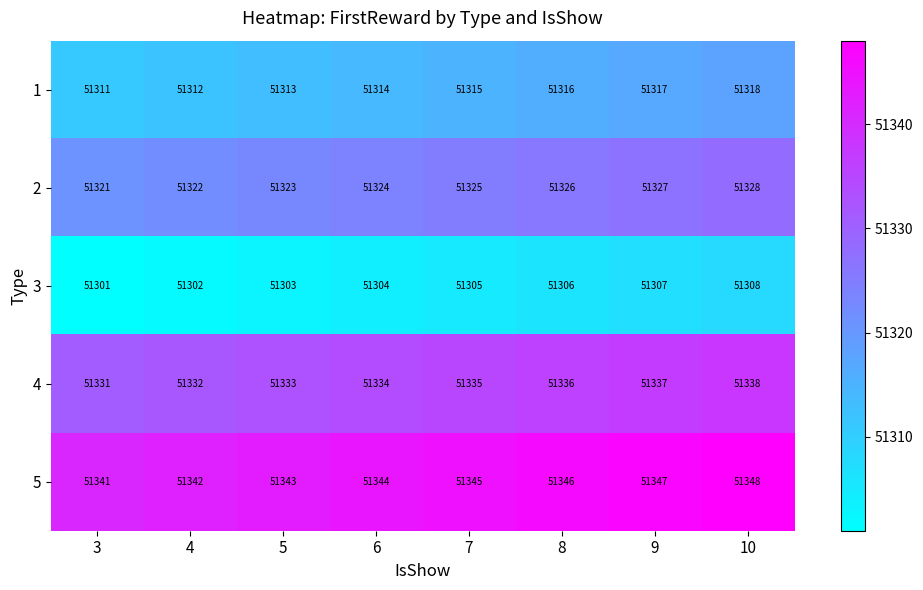

The 3 series shows 91447 at 6. True or false?

False